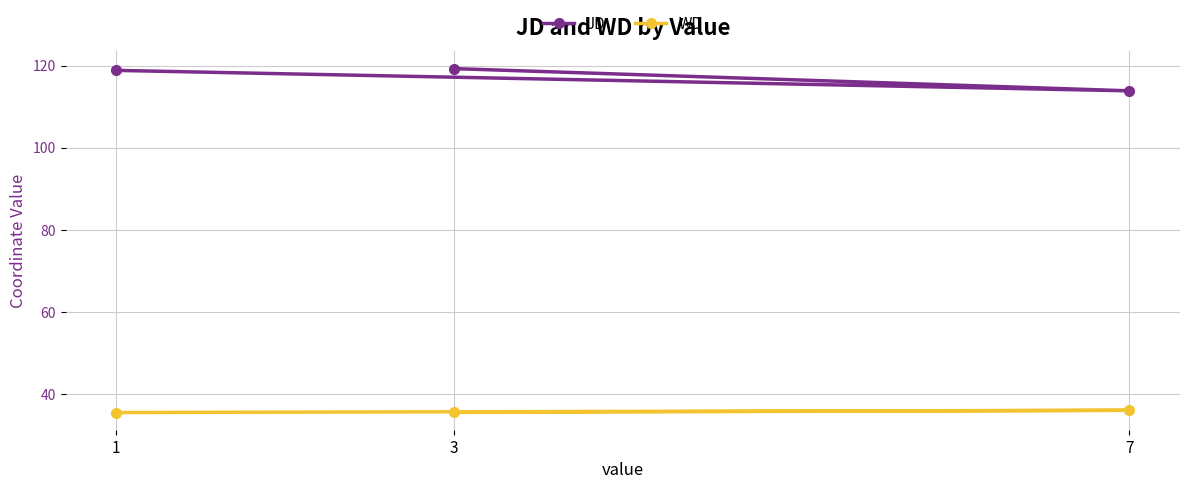

Reading right to left, list all the values displayed in this chart.

JD: 7=113.9	3=119.3	1=118.8
WD: 7=36.1	3=35.6	1=35.6